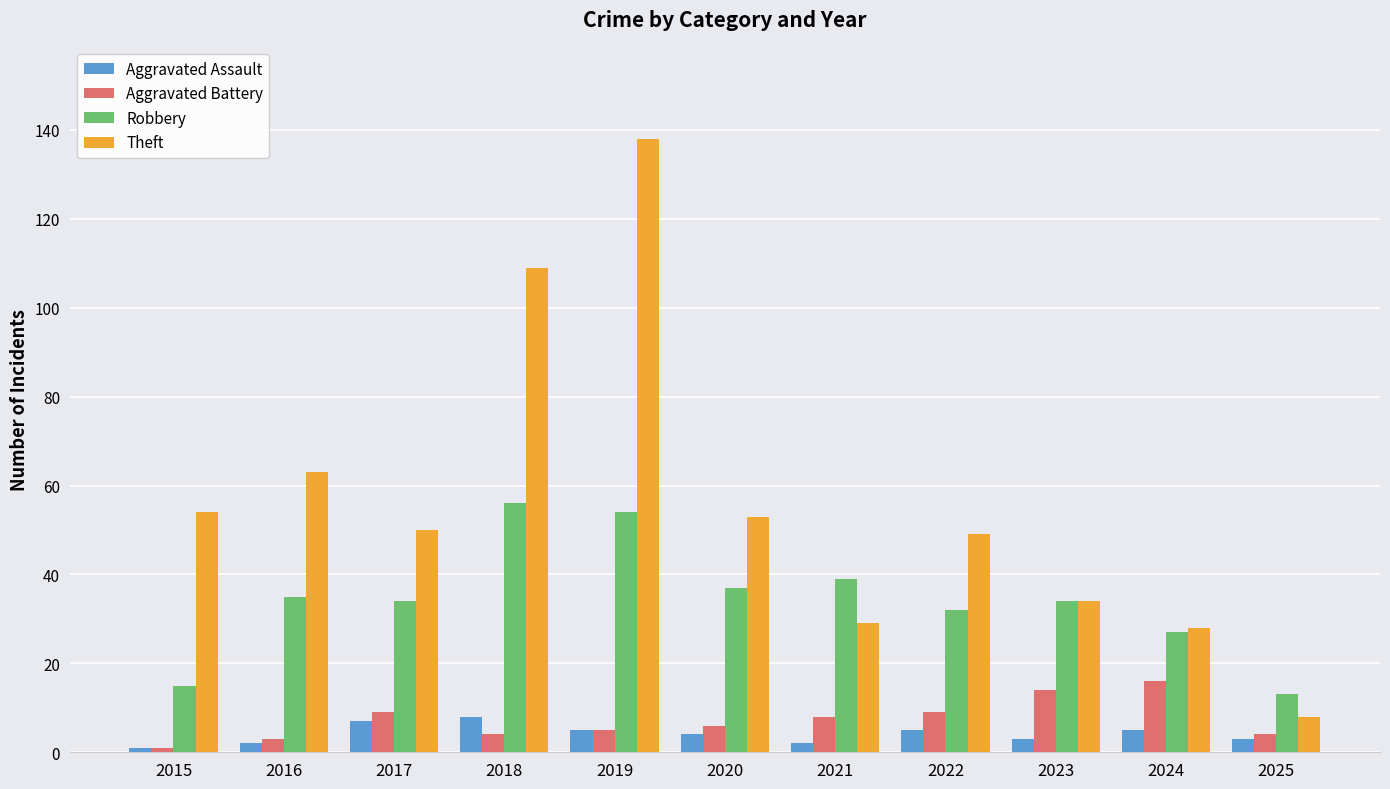

The Aggravated Assault series shows 5 at 2019. True or false?

True